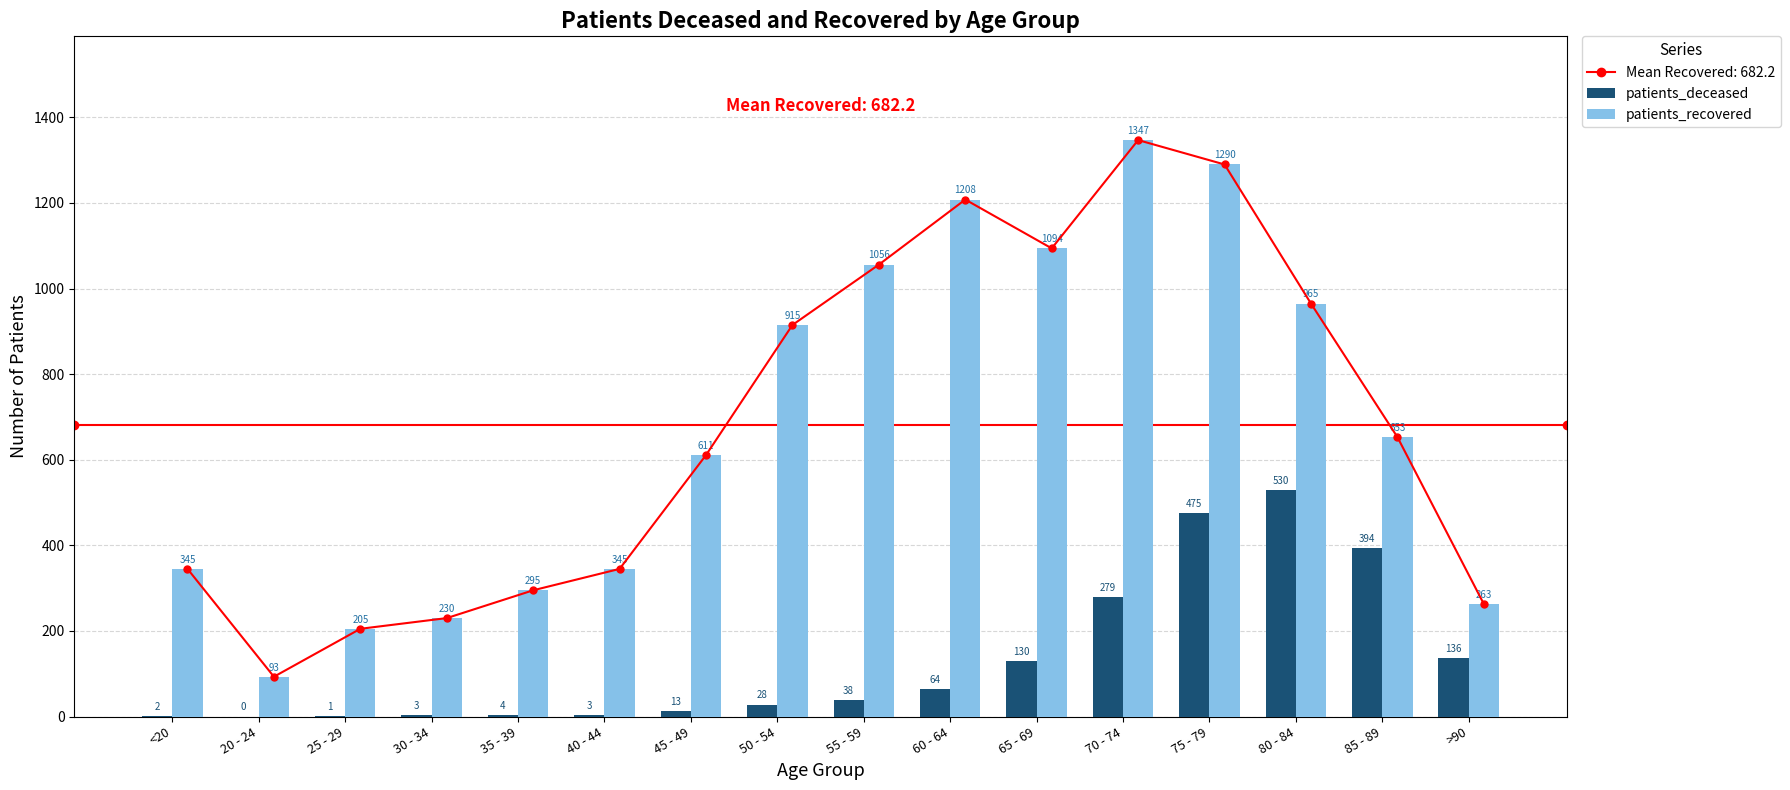

Which category has the lowest value in the patients_recovered series?

20 - 24